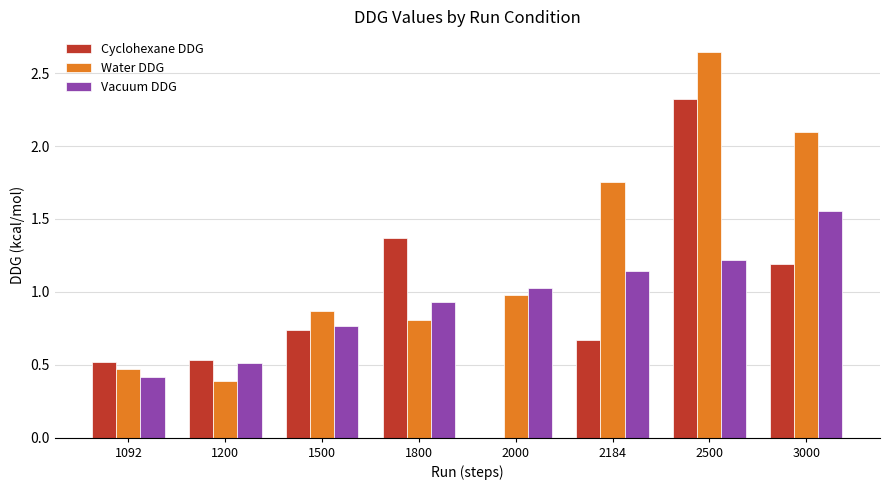

What is the difference between the second highest and second lowest values in the Cyclohexane DDG series?

0.9